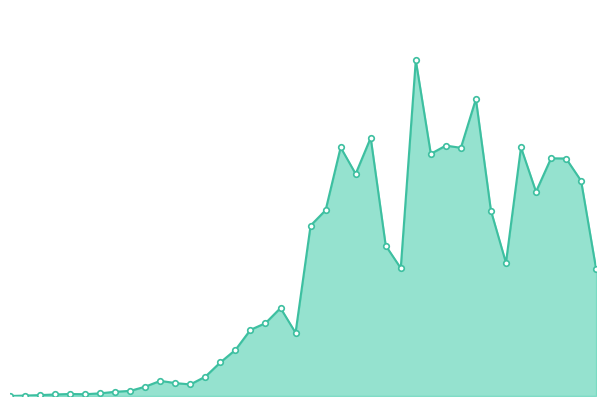

What is the difference between the maximum and second lowest values?

1505